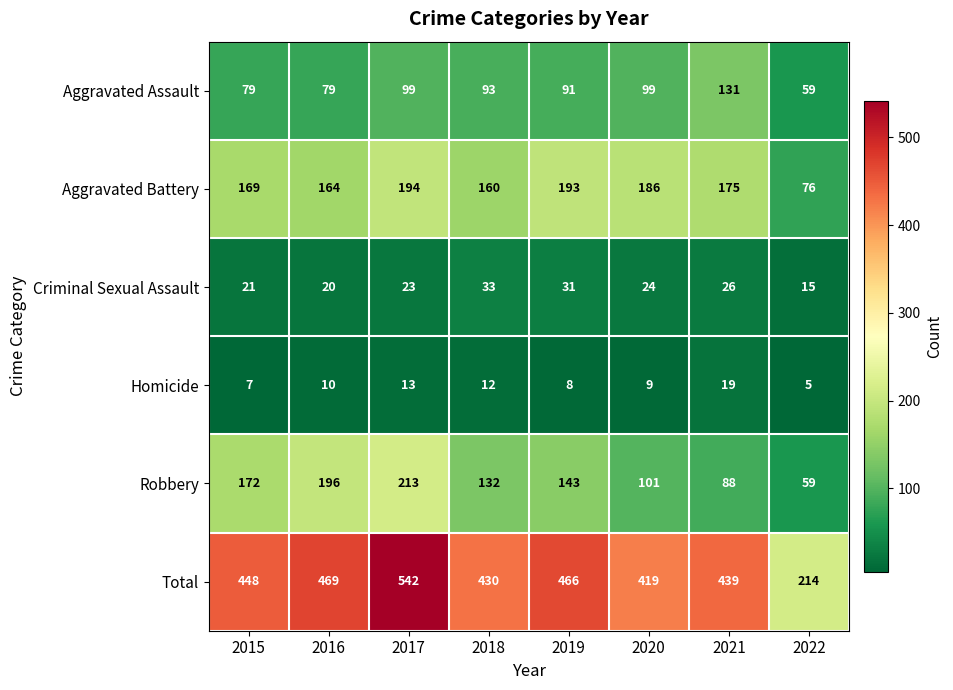

Where is Robbery nearest to the value 136?

2018